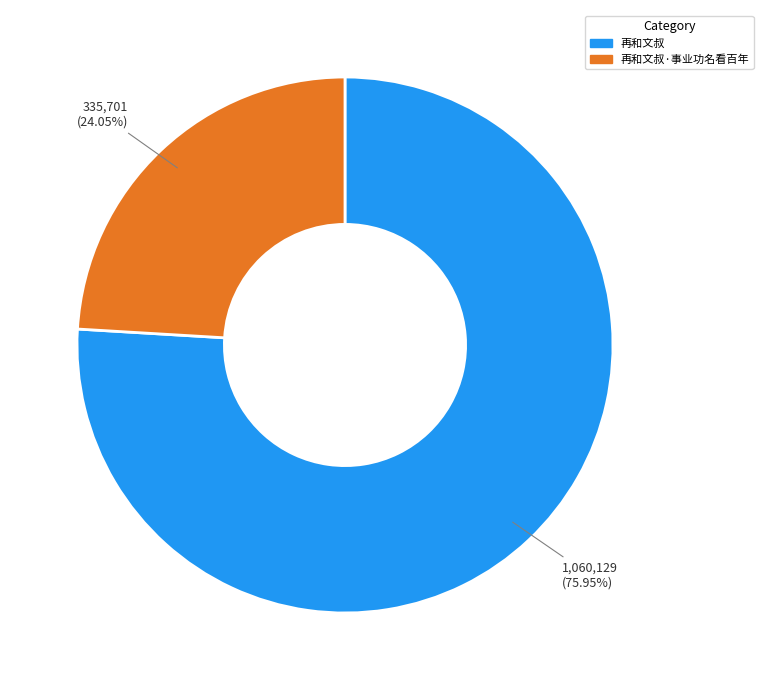

Is there a majority slice in this chart?

Yes